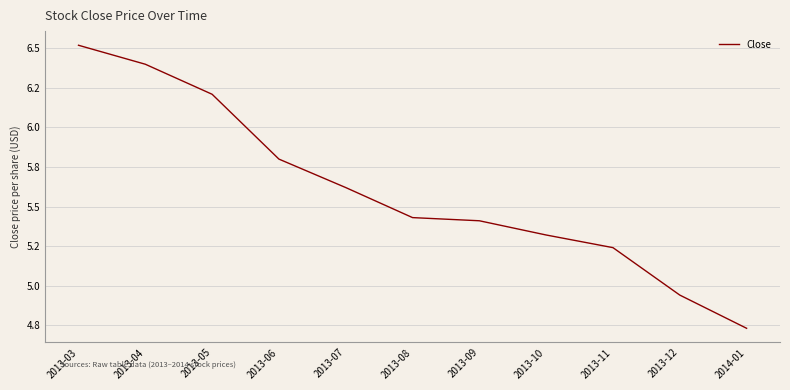

What is the maximum value shown in the chart?

6.5